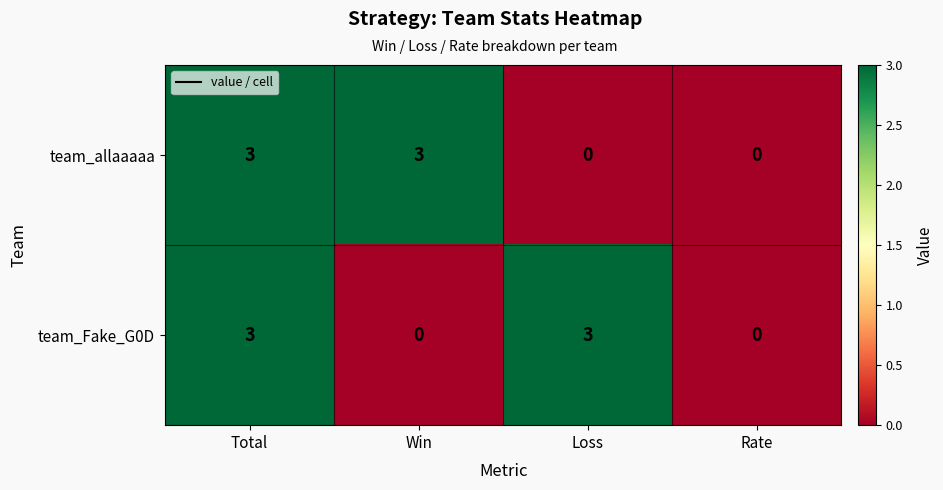

At how many categories does at least one series exceed 1?

3